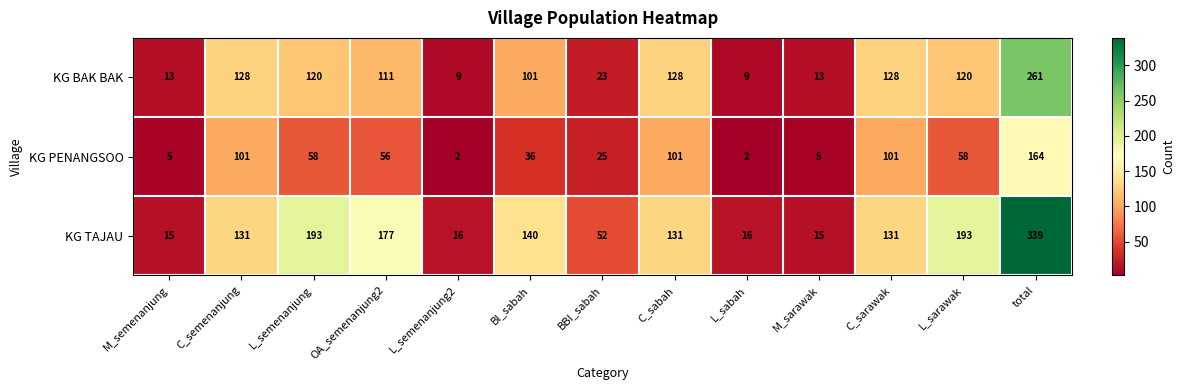

Where does the KG PENANGSOO series first go above 56?

C_semenanjung